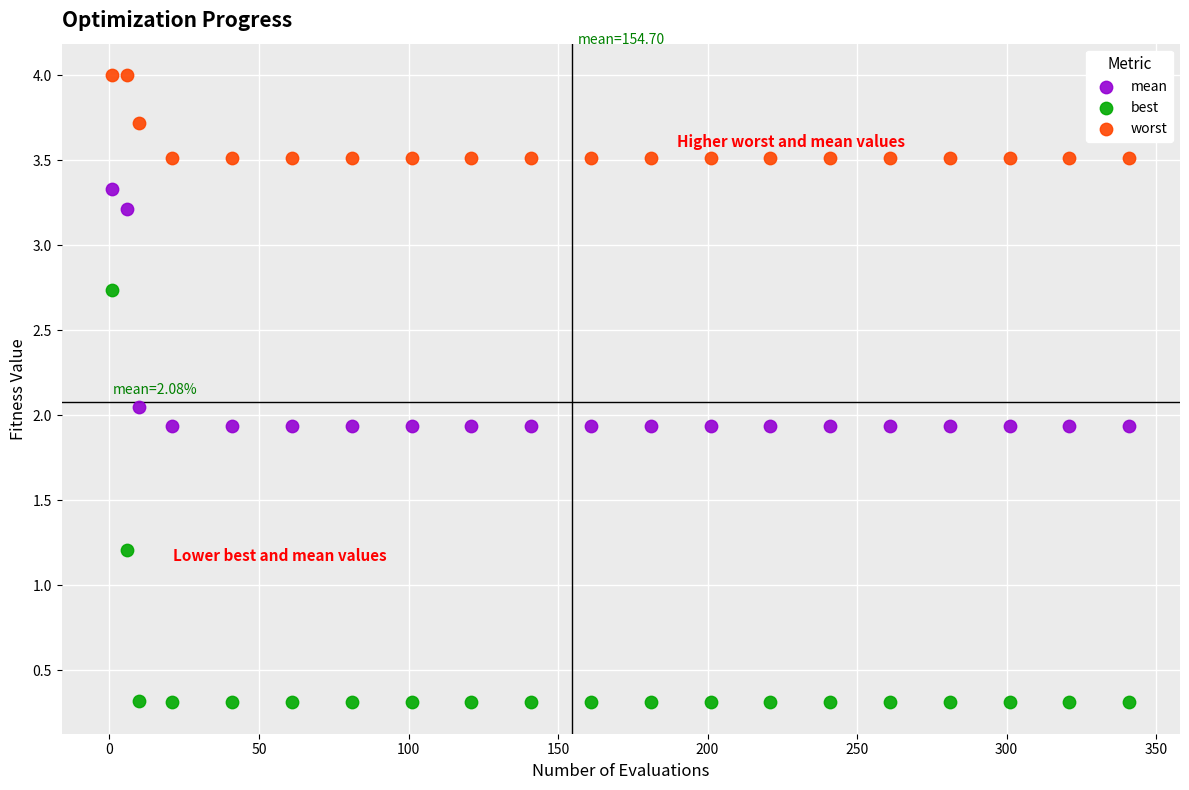

Which series reaches the maximum Y coordinate?

worst